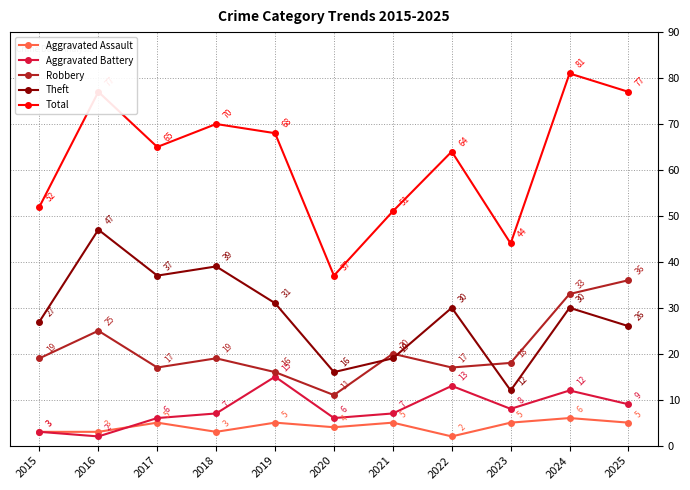

What is the smallest value displayed?

2